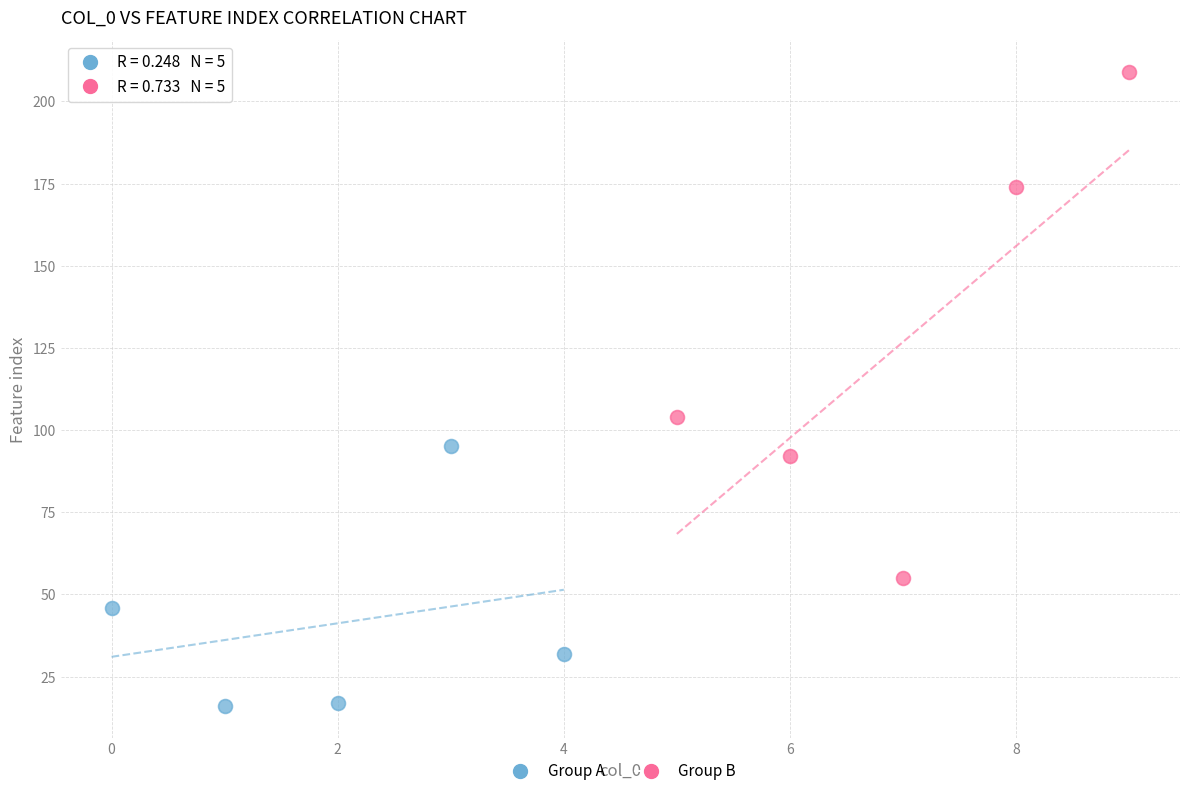

Which series has the widest spread of Y values?

Group B